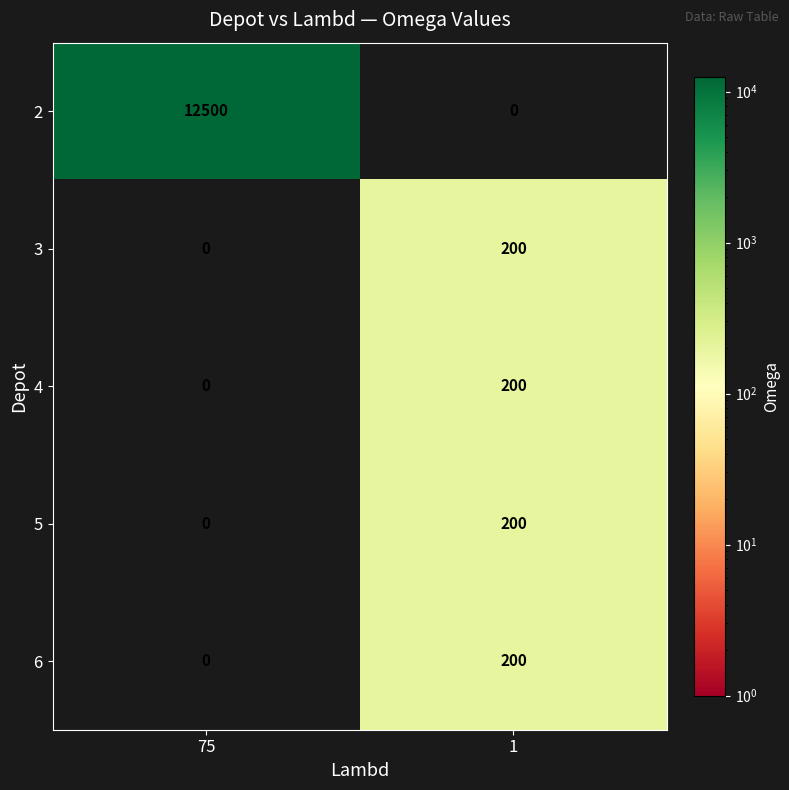

How many data points does each series have?

2